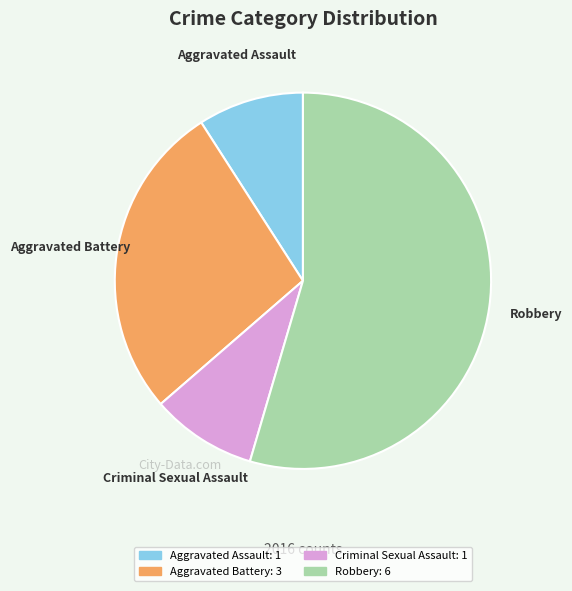

True or false: Criminal Sexual Assault accounts for 9% of the total.

True